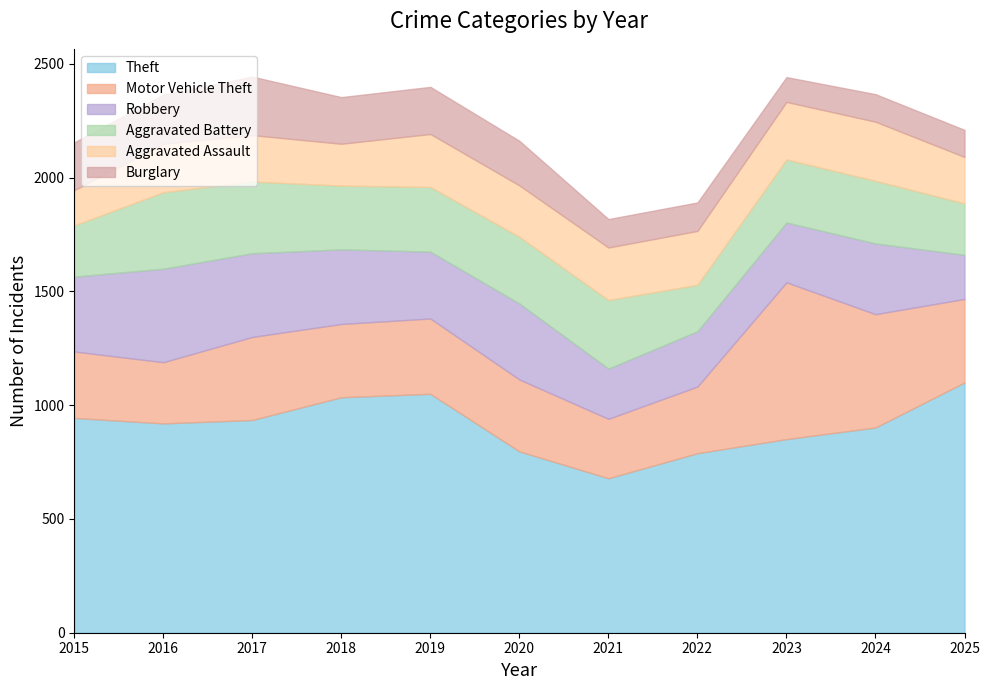

True or false: Motor Vehicle Theft and Theft cross at least once.

False